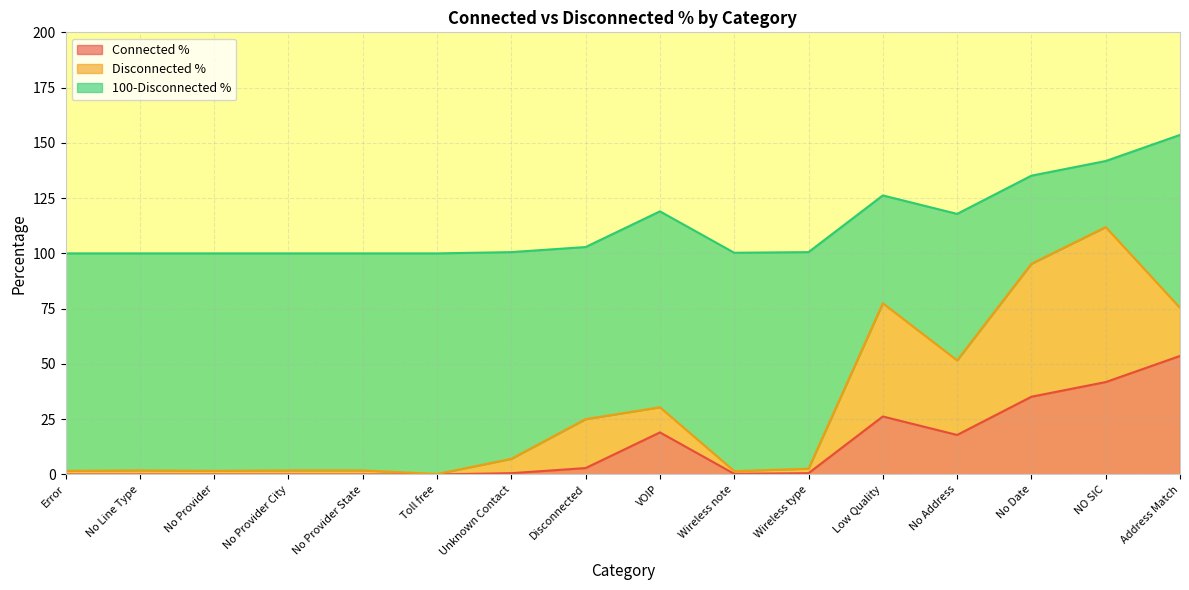

The value of Disconnected % at No Provider State is 1.8. True or false?

True